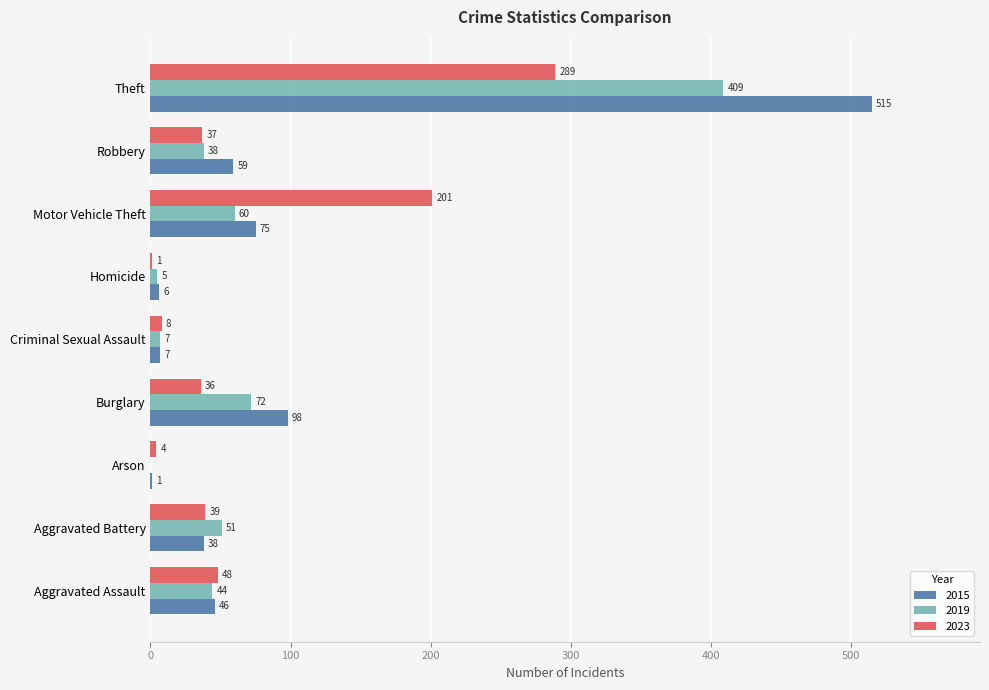

Is the value of 2019 at Arson greater than the value of 2023 at Robbery?

No